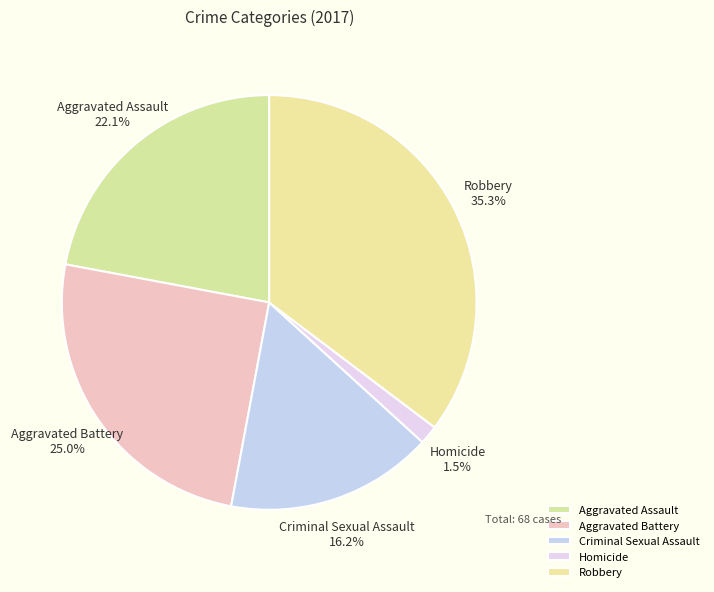

Which has a higher value, Aggravated Battery or Homicide?

Aggravated Battery